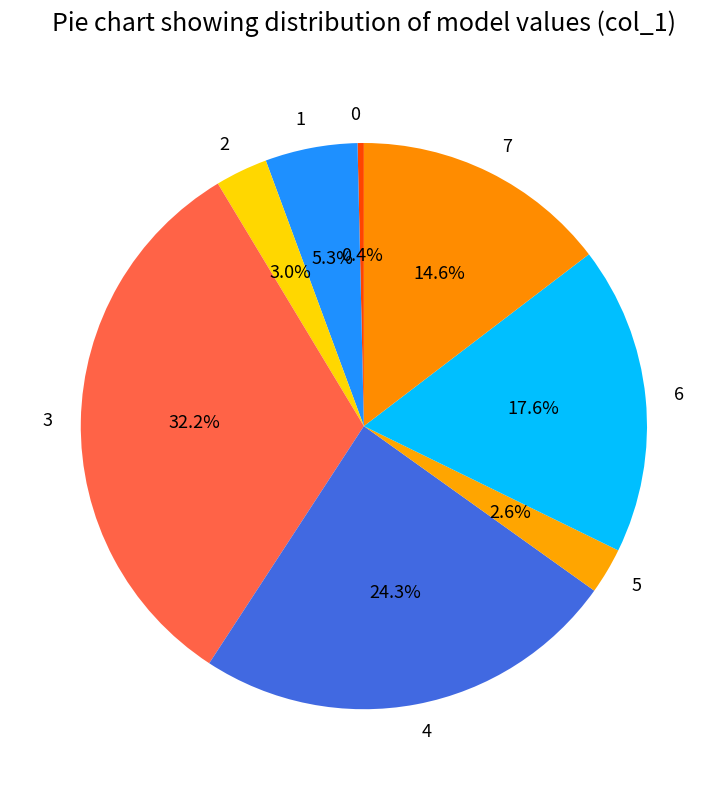

Do 5 and 3 together represent more than half of the pie?

No